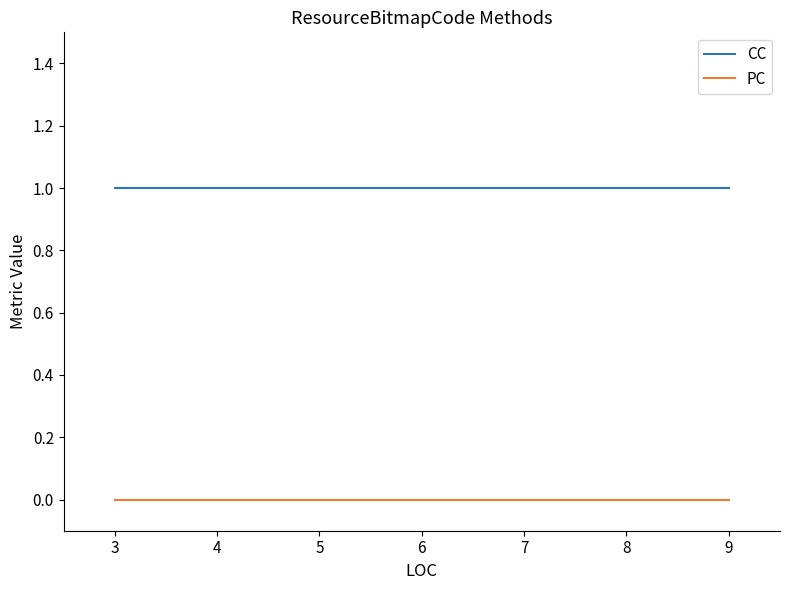

At which category is the sum across all series the highest?

3